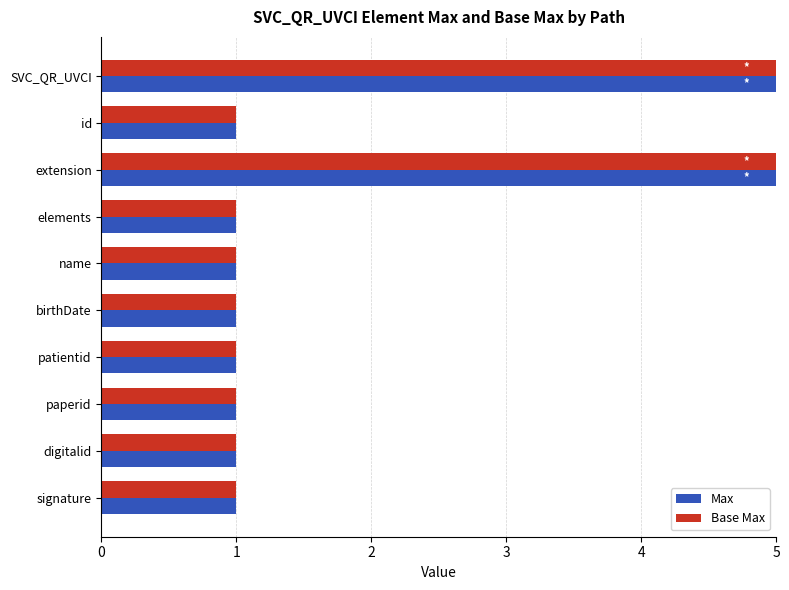

How many distinct data groups are displayed?

2